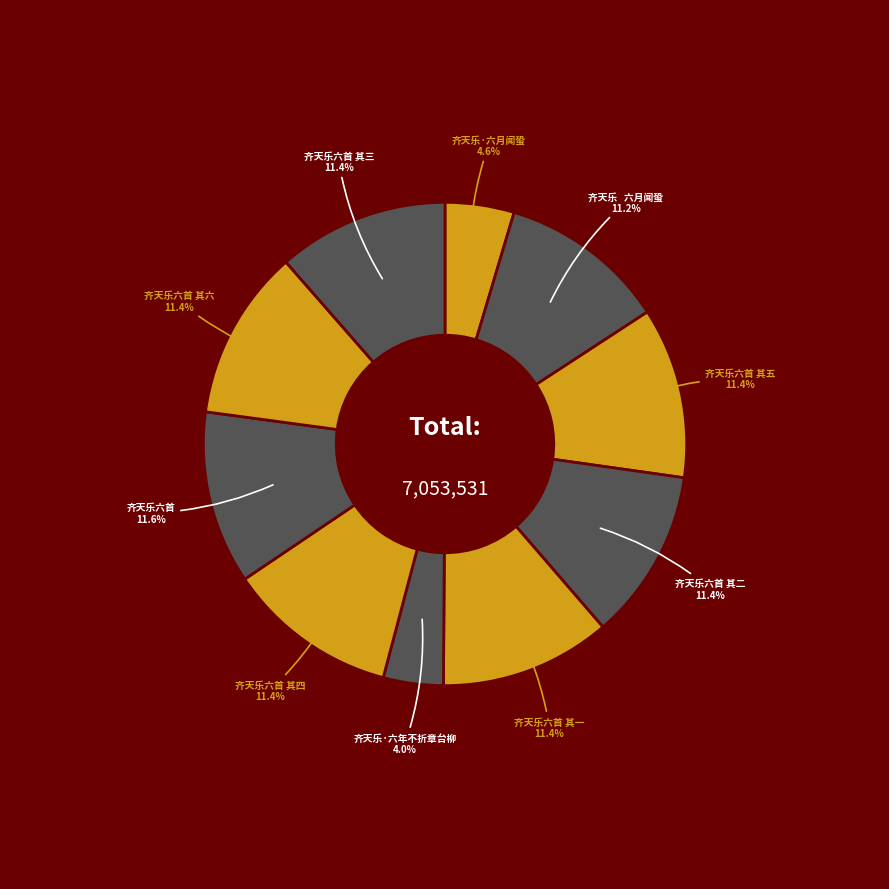

Does any single category account for the majority?

No